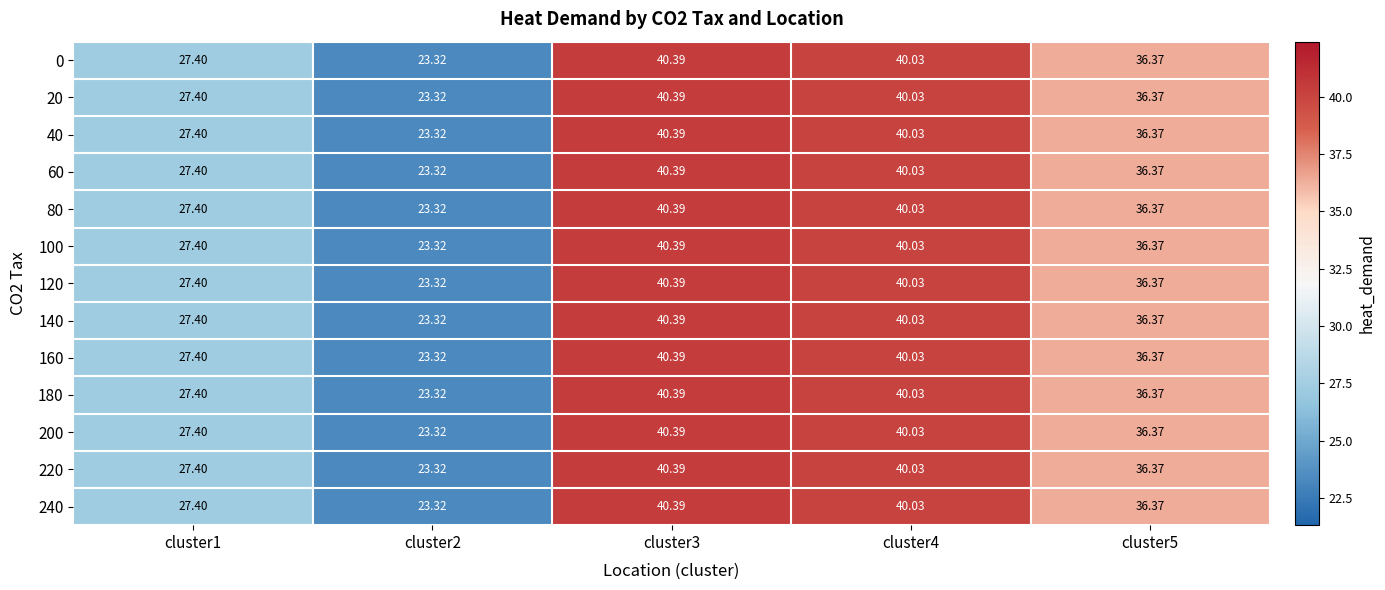

How many values in the 0 series are below 36?

2